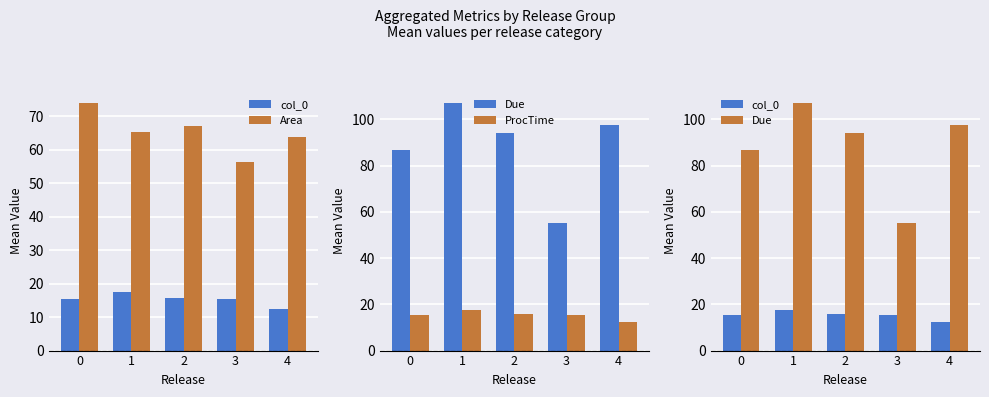

Reading right to left, transcribe all the data shown in this chart.

col_0: 12.5	15.5	15.6	17.5	15.5
Area: 63.6	56.2	67.1	65.1	74.0
Due: 97.8	55.3	94.0	107.2	86.8
ProcTime: 12.5	15.5	15.6	17.5	15.5